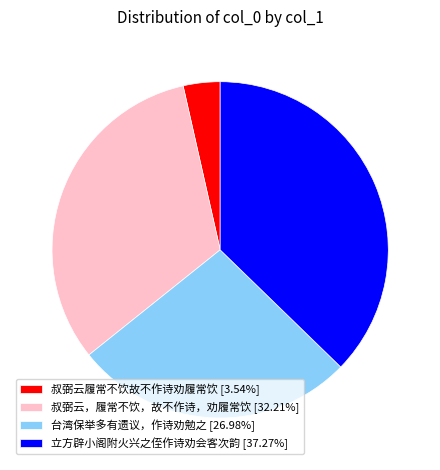

Is there any slice that represents more than half of the pie?

No